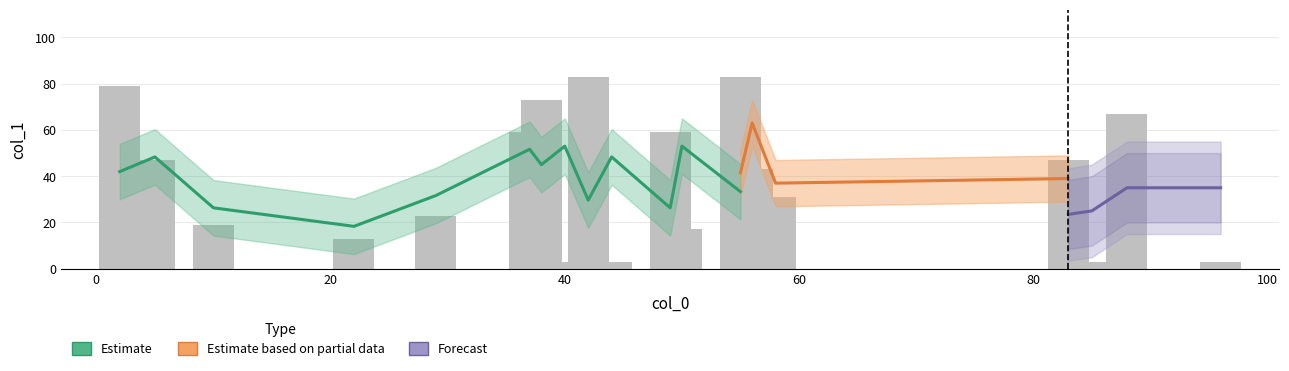

Which label corresponds to the largest value in the chart?

42